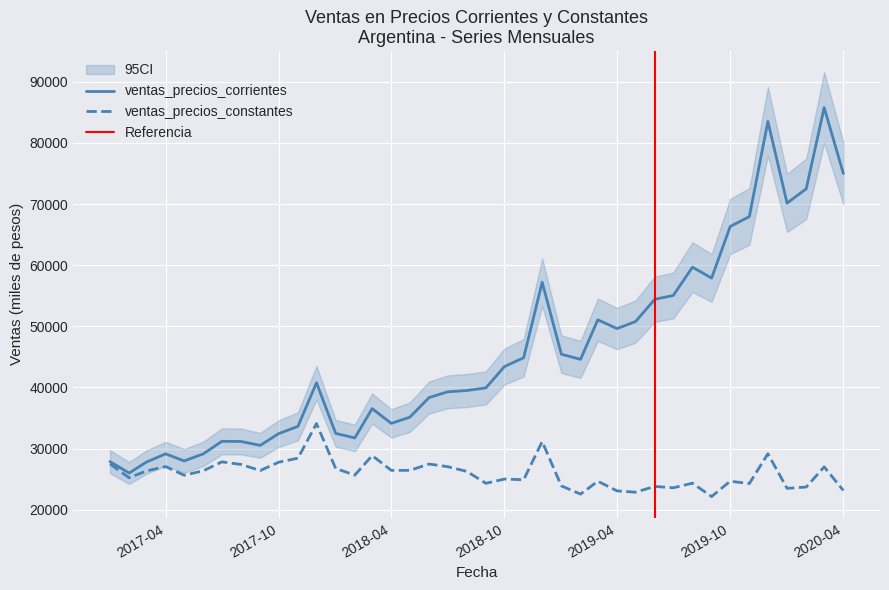

What is the maximum value for ventas_precios_corrientes?

85778.0